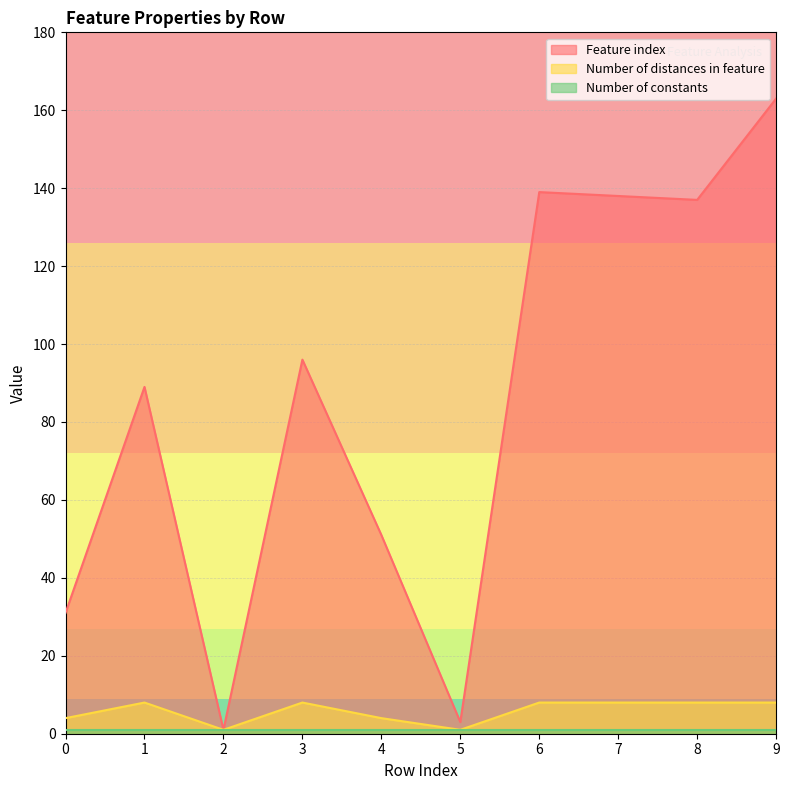

True or false: Feature index has a value of 1 at 5.

False